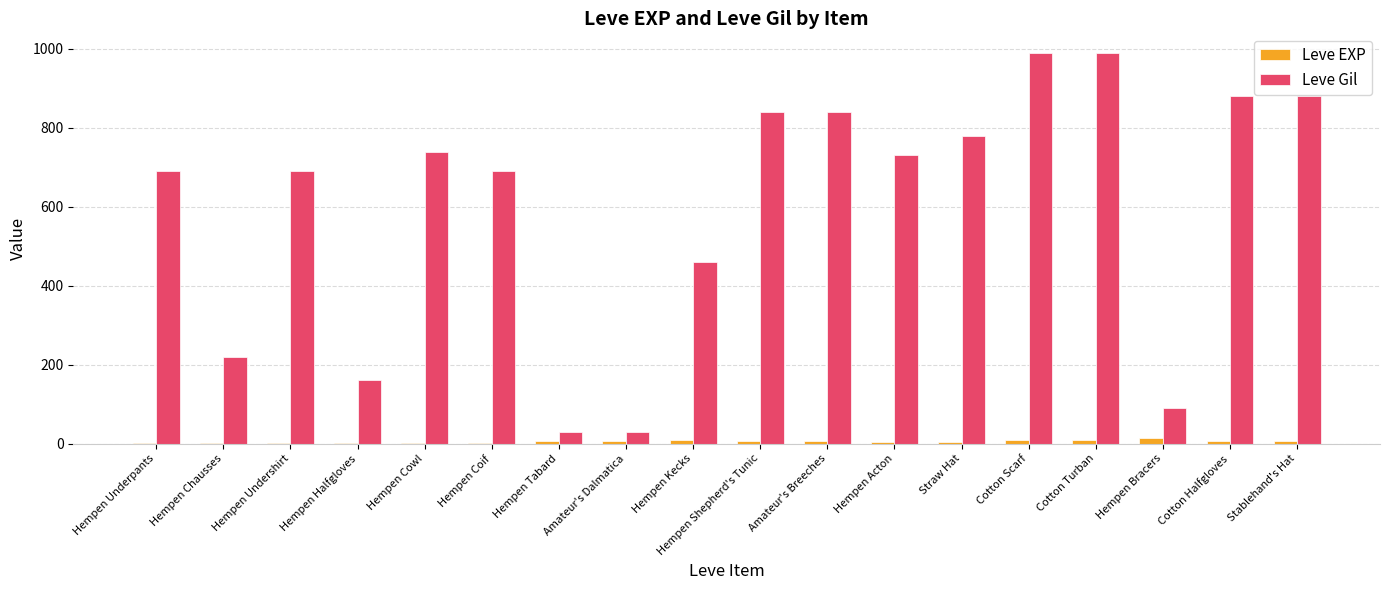

The Leve EXP series shows 9 at Cotton Turban. True or false?

True